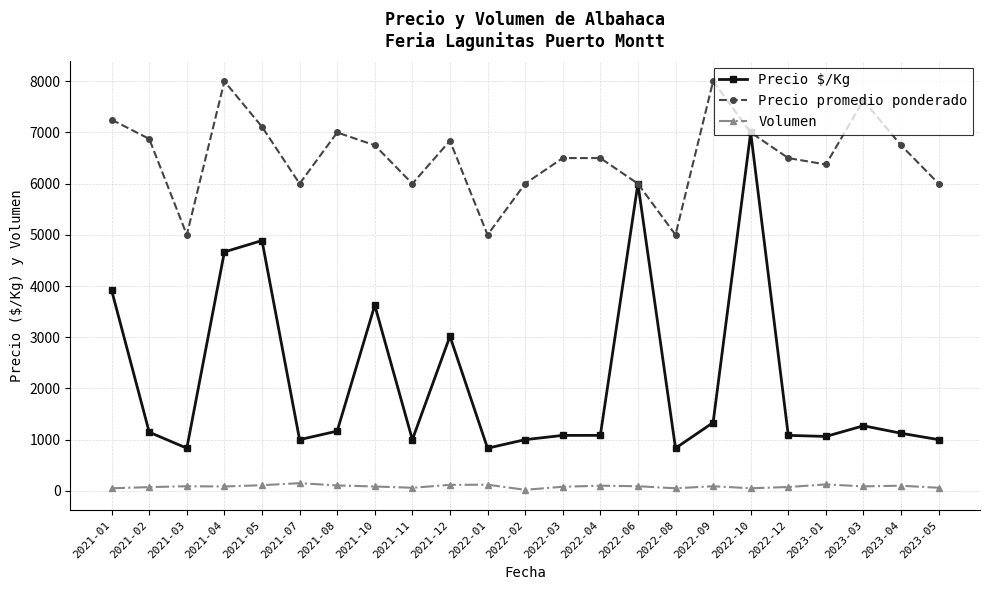

How many values in the Precio $/Kg series are below 1125?

11